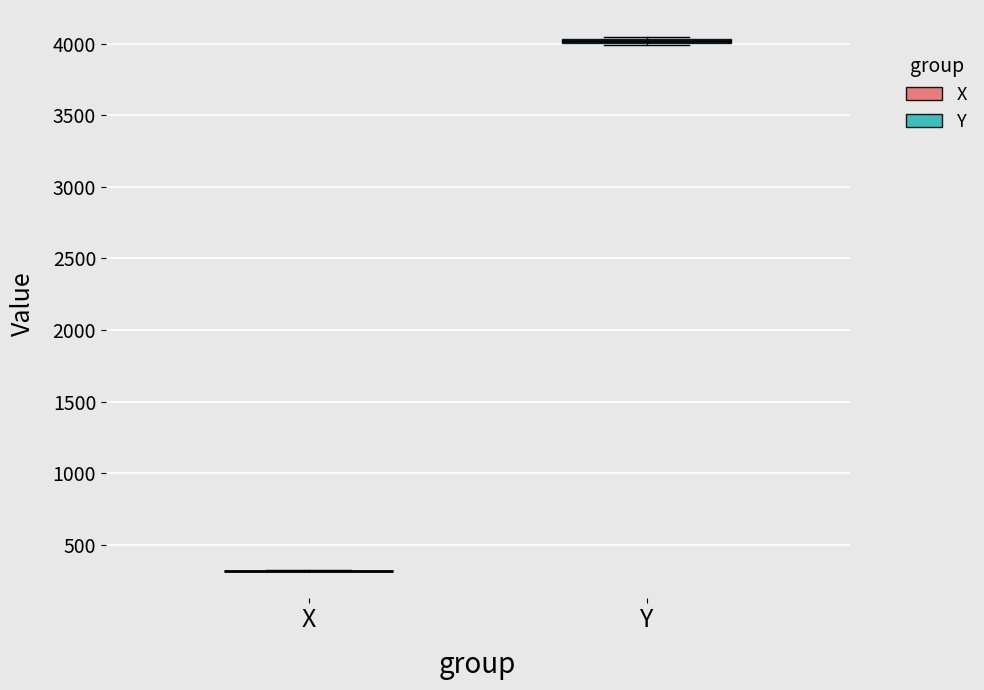

Where is the lower edge of the box for Y on the y-axis? The values are not printed on the chart, so give them approximately, as read against the axis.

4000